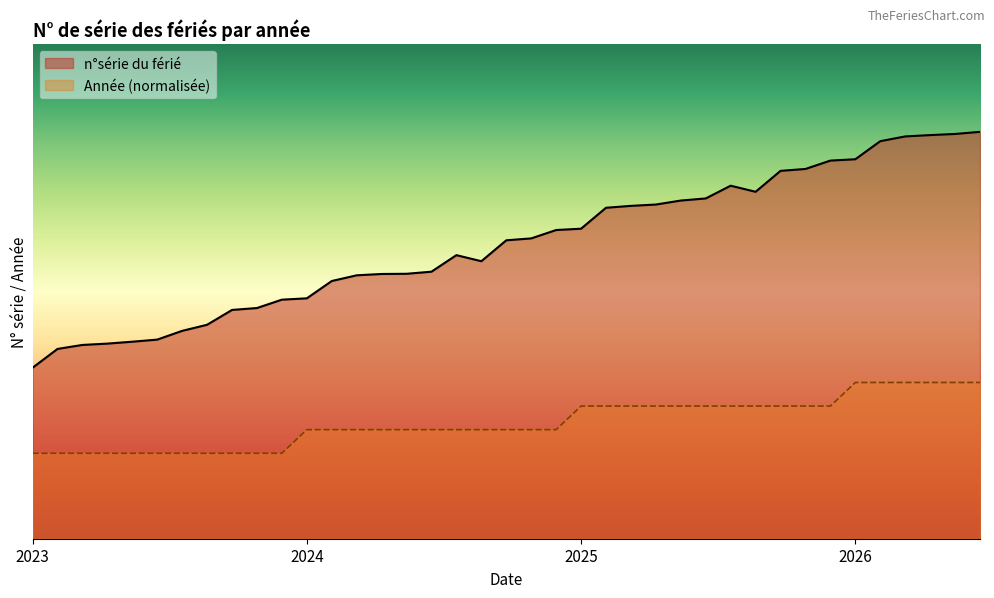

How many data points does each series have?

39